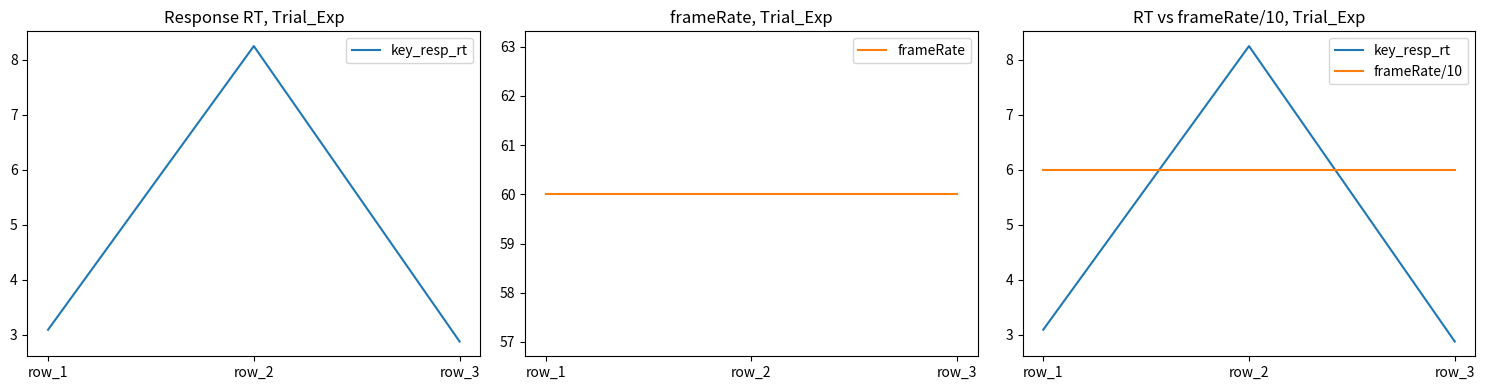

What is the value of the key_resp_rt point at the 3rd from the left?

2.9